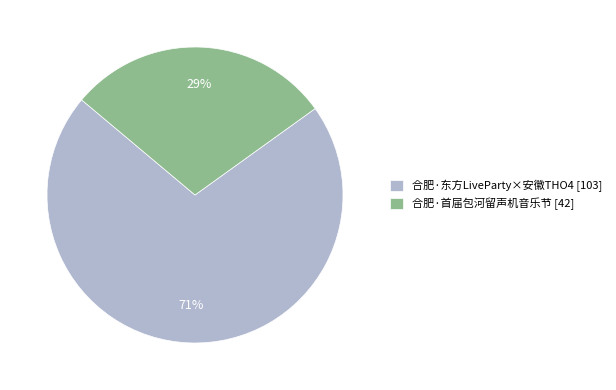

True or false: 合肥·首届包河留声机音乐节 [42] accounts for 15% of the total.

False